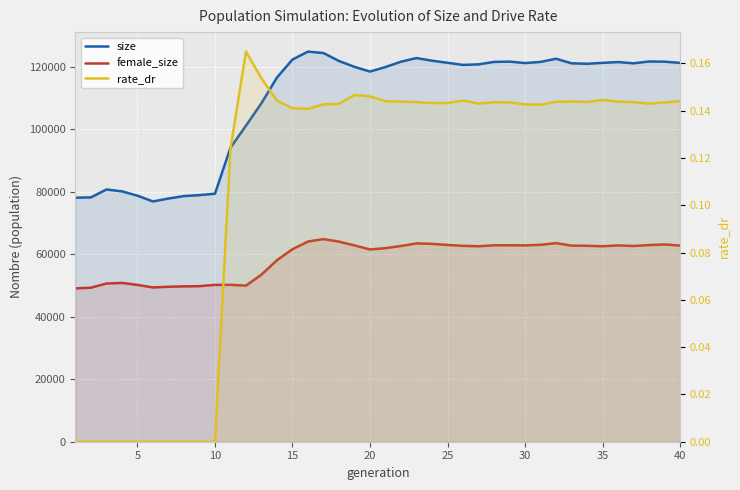

Which series has the largest range (max minus min)?

size